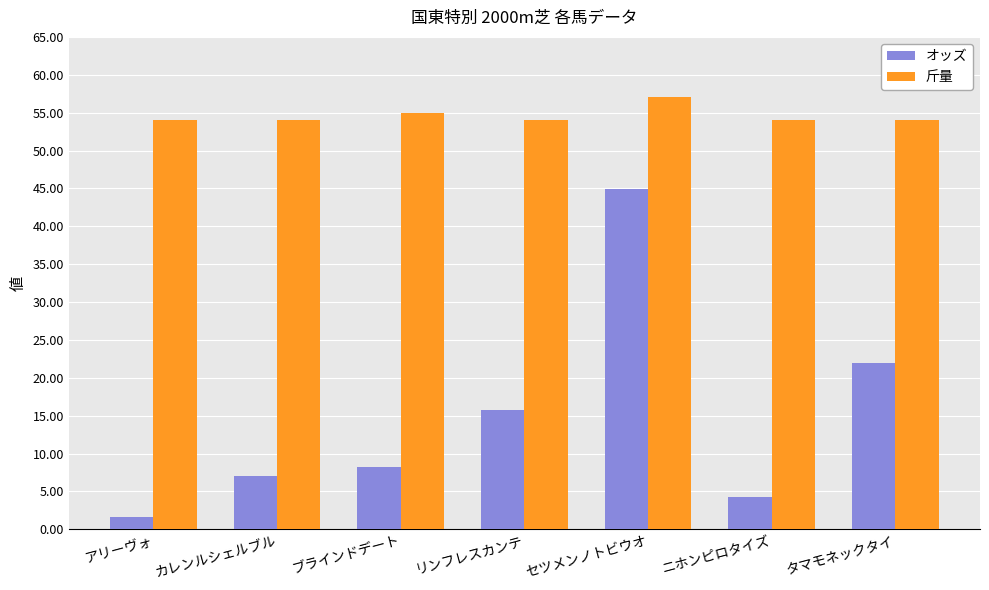

What is the greatest value displayed?

57.0